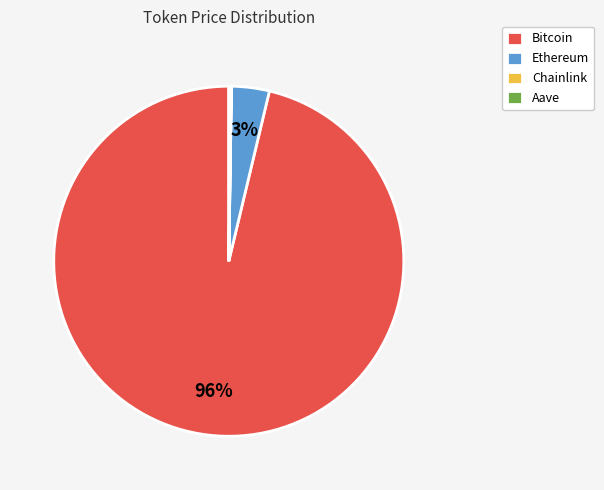

To the nearest percent, what is the average slice percentage?

25%